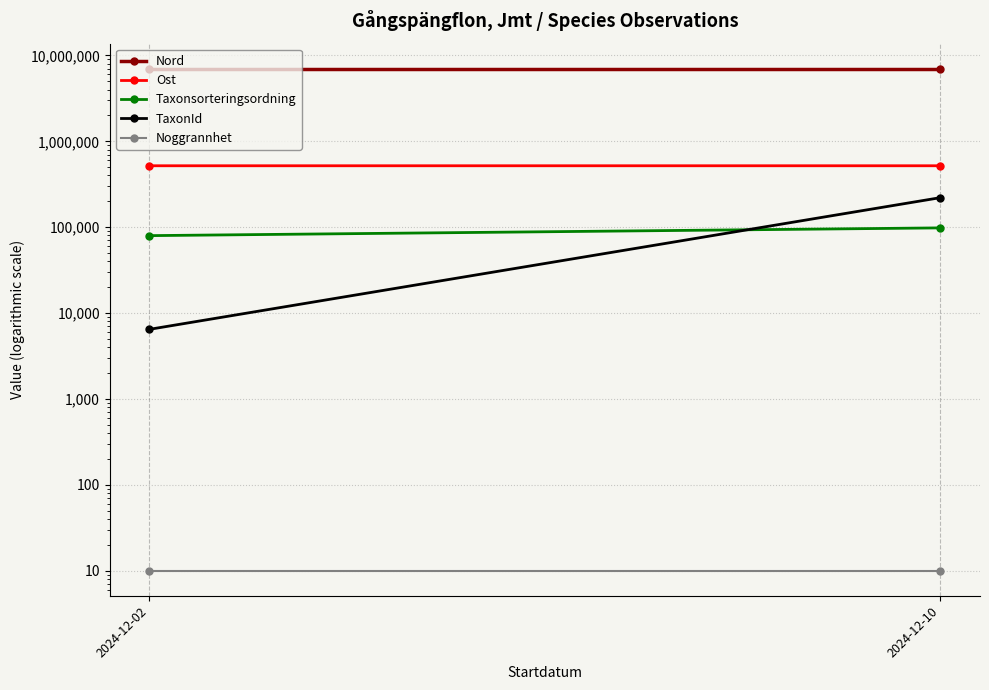

At 2024-12-02, list the series in order from smallest to largest.

Noggrannhet, TaxonId, Taxonsorteringsordning, Ost, Nord